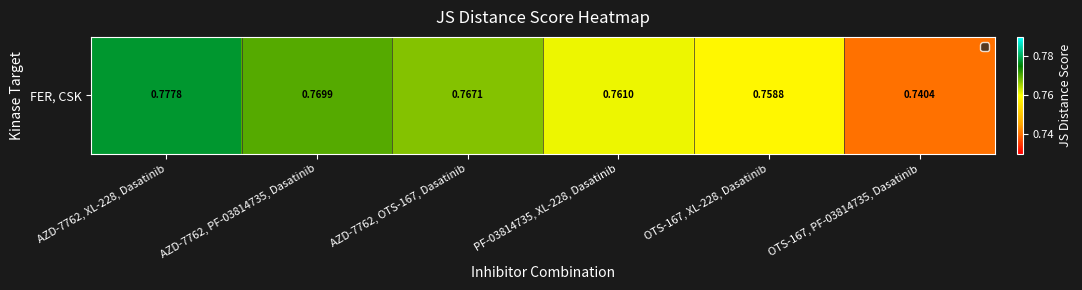

Between AZD-7762, PF-03814735, Dasatinib and AZD-7762, XL-228, Dasatinib, which is larger?

AZD-7762, XL-228, Dasatinib